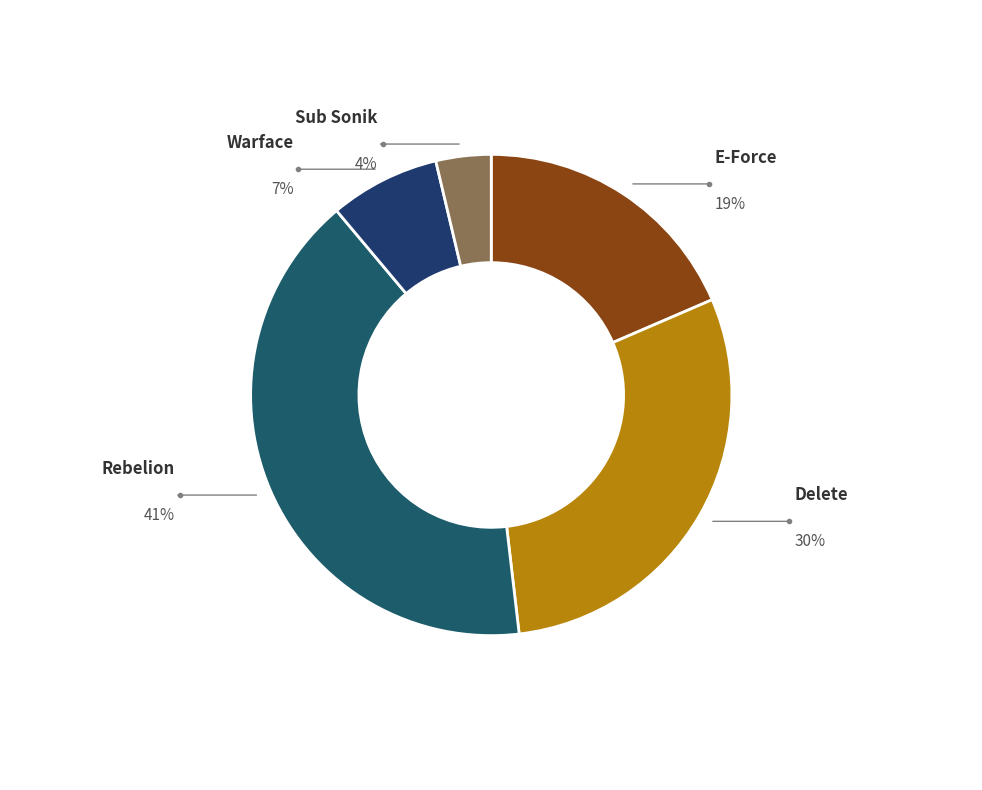

Does E-Force account for over 50% of the chart?

No